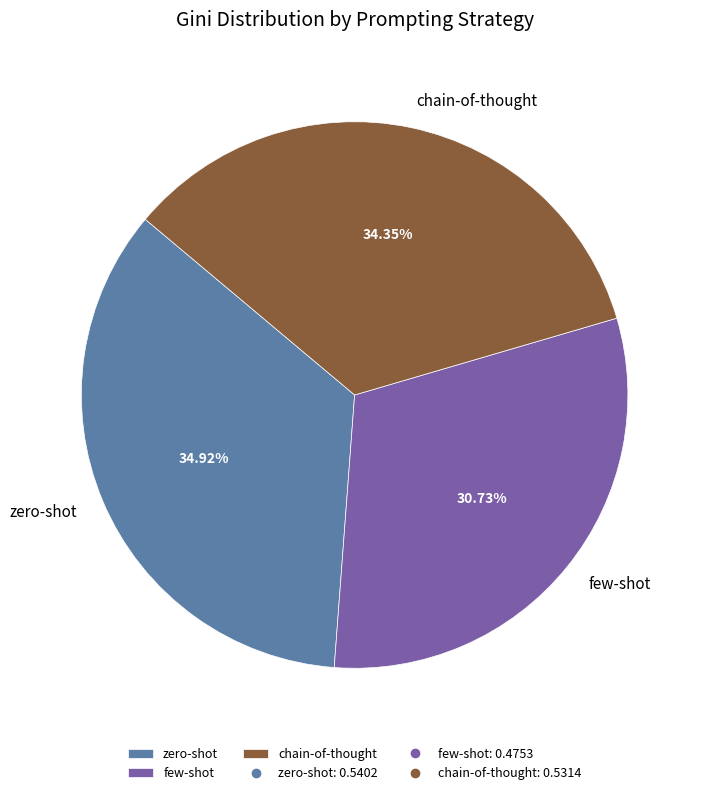

Between zero-shot and few-shot, which is larger?

zero-shot